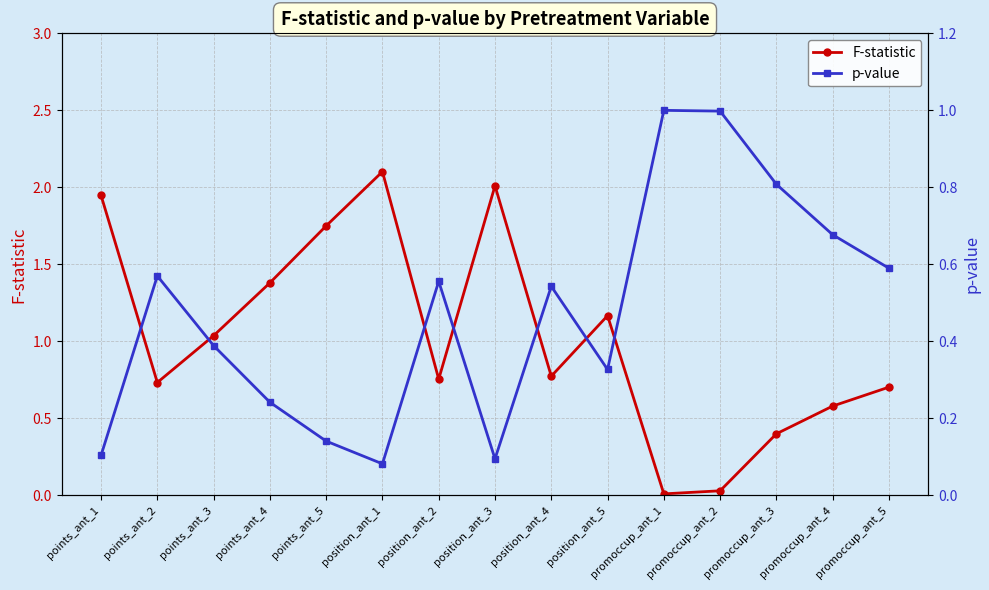

In F-statistic, how many points are higher than both neighbors (excluding endpoints)?

3